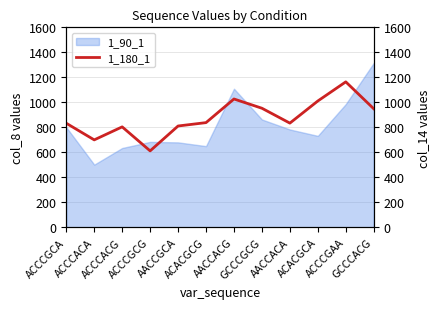

Reading left to right, what are all the values shown in this chart?

833	700	804	612	811	838	1027	953	834	1011	1164	949